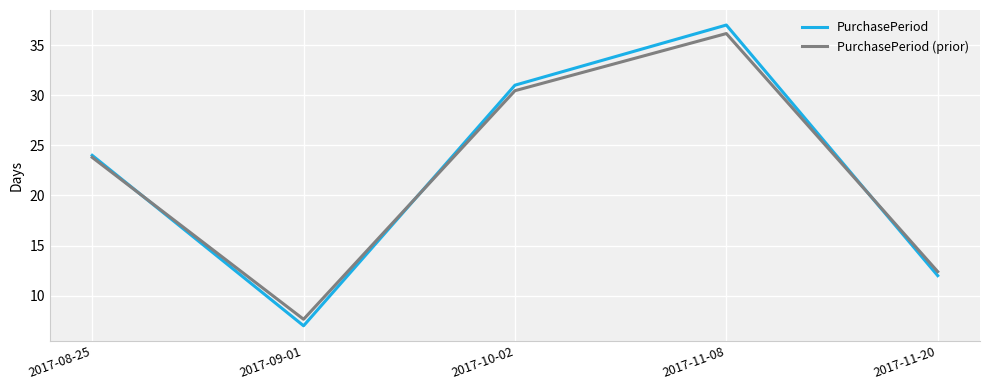

True or false: PurchasePeriod has more than 2 interior local peaks.

False